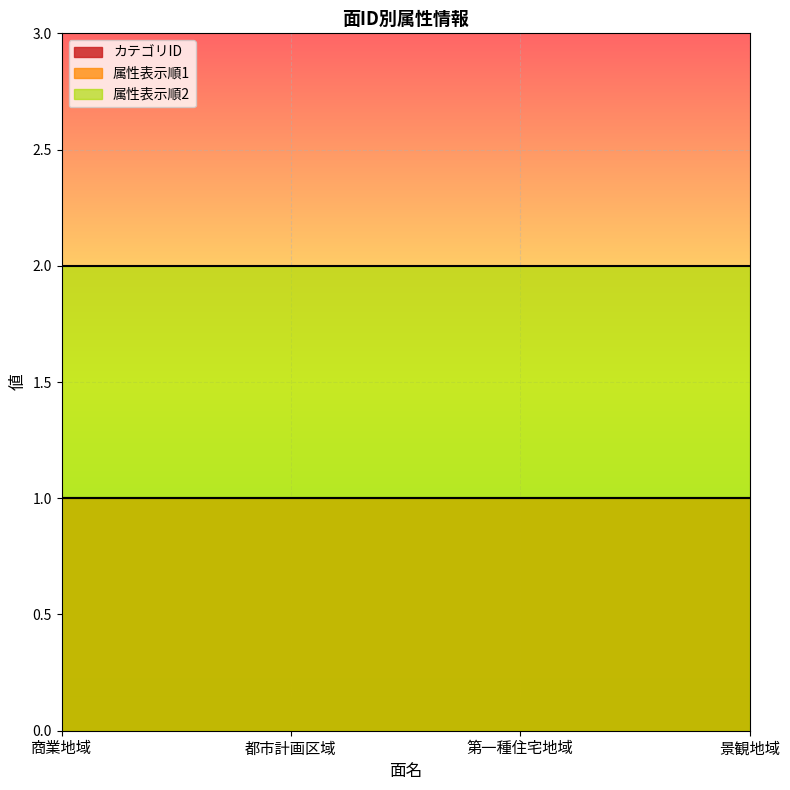

Which series has the largest range (max minus min)?

カテゴリID